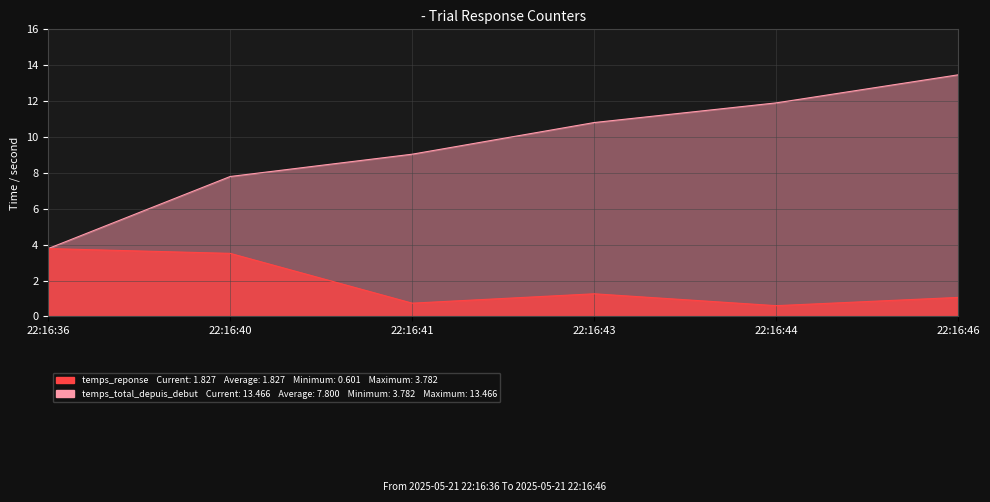

True or false: temps_reponse and temps_total_depuis_debut cross at least once.

False